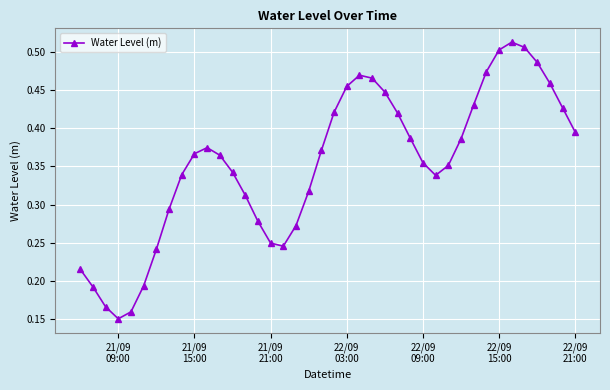

How many values are between 0 and 1?

40